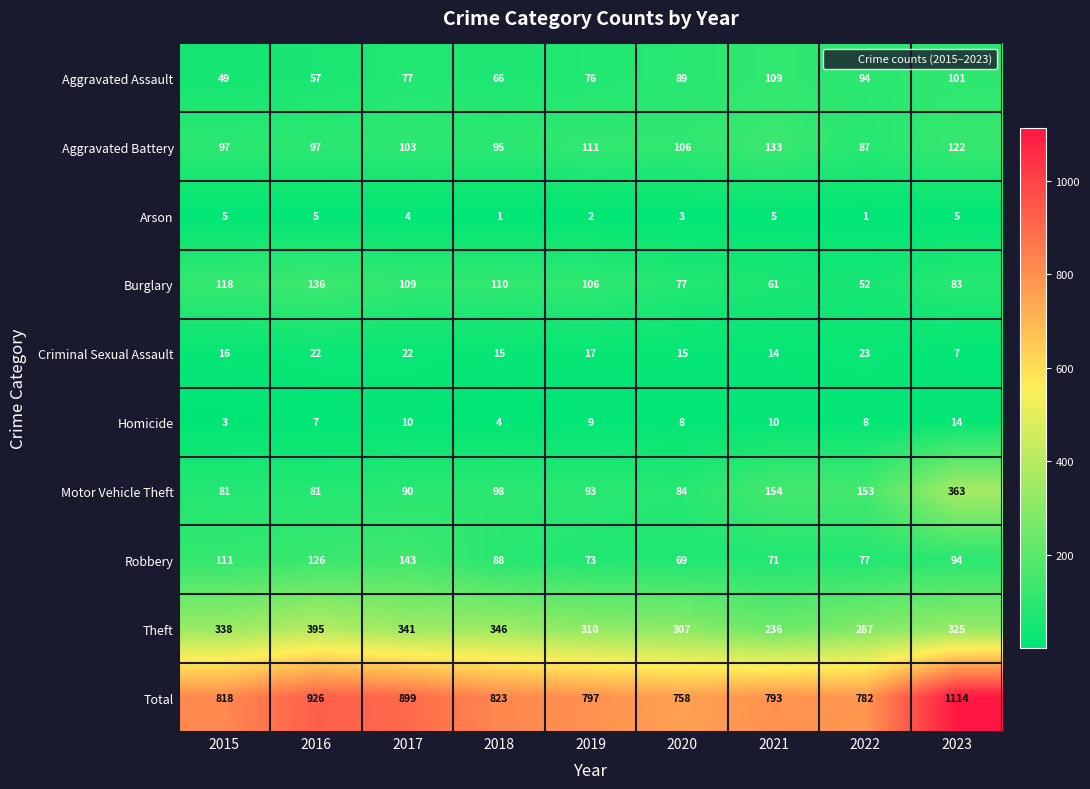

What is the sum of all Burglary values?

852